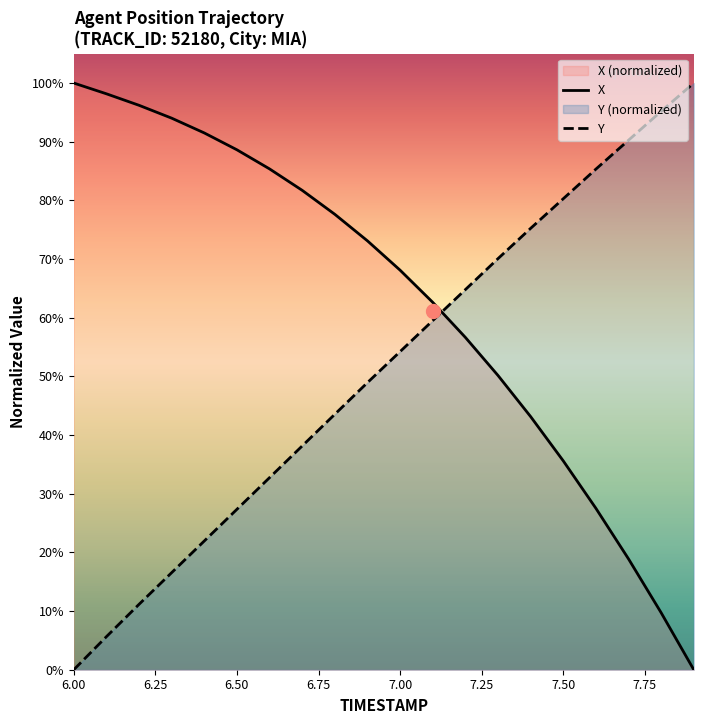

Reading left to right, list all the values displayed in this chart.

X: 100.0	98.2	96.2	94.0	91.5	88.6	85.4	81.7	77.6	73.1	68.1	62.6	56.6	50.2	43.1	35.6	27.5	18.9	9.7	0.0
Y: 0.0	5.6	11.2	16.5	21.9	27.3	32.7	38.1	43.5	48.9	54.2	59.5	64.8	70.1	75.2	80.3	85.3	90.3	95.2	100.0